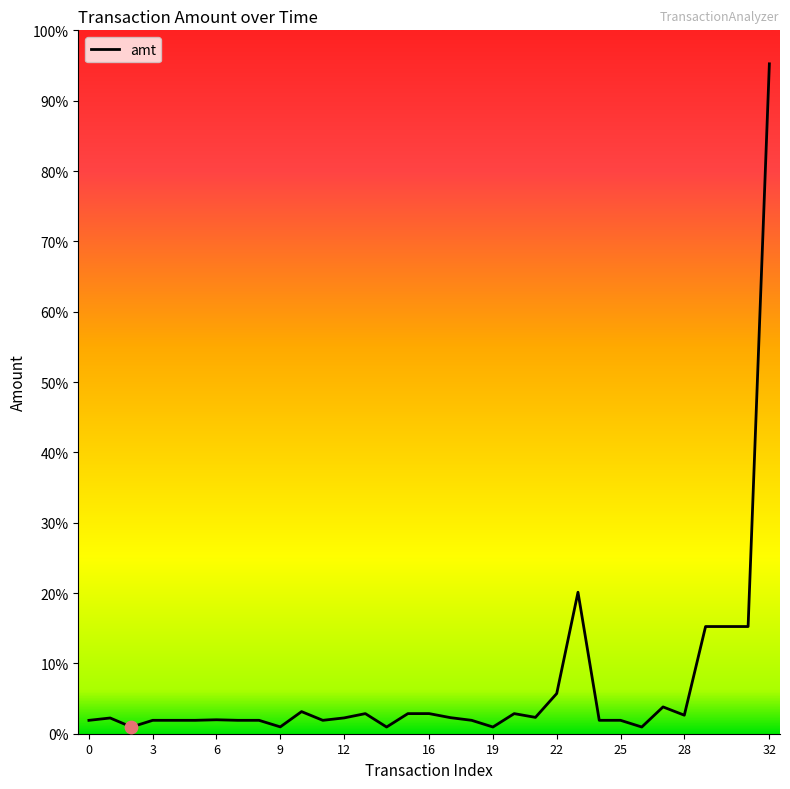

Is this an area chart (filled region under the line)?

No